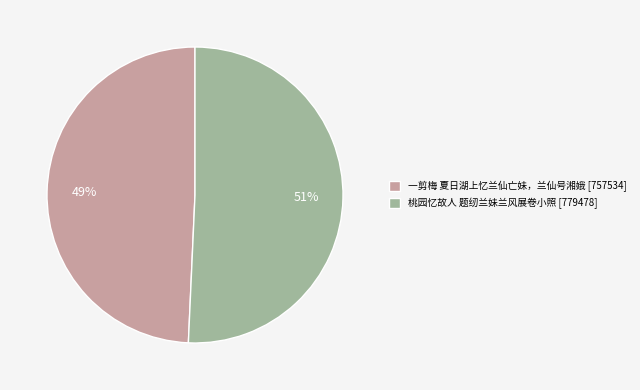

What is the majority slice?

桃园忆故人 题纫兰妹兰风展卷小照